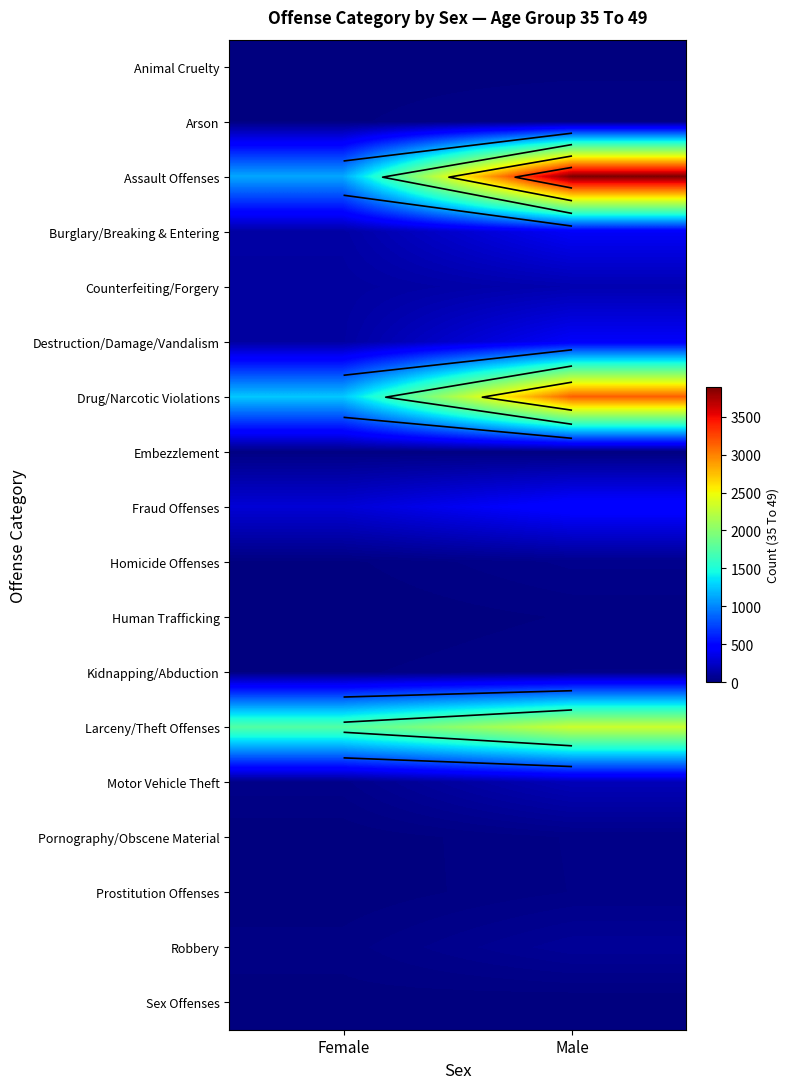

List the series in order of their peak value, lowest first.

Sex Offenses, Animal Cruelty, Human Trafficking, Embezzlement, Arson, Kidnapping/Abduction, Prostitution Offenses, Pornography/Obscene Material, Homicide Offenses, Robbery, Counterfeiting/Forgery, Motor Vehicle Theft, Burglary/Breaking & Entering, Destruction/Damage/Vandalism, Fraud Offenses, Larceny/Theft Offenses, Drug/Narcotic Violations, Assault Offenses